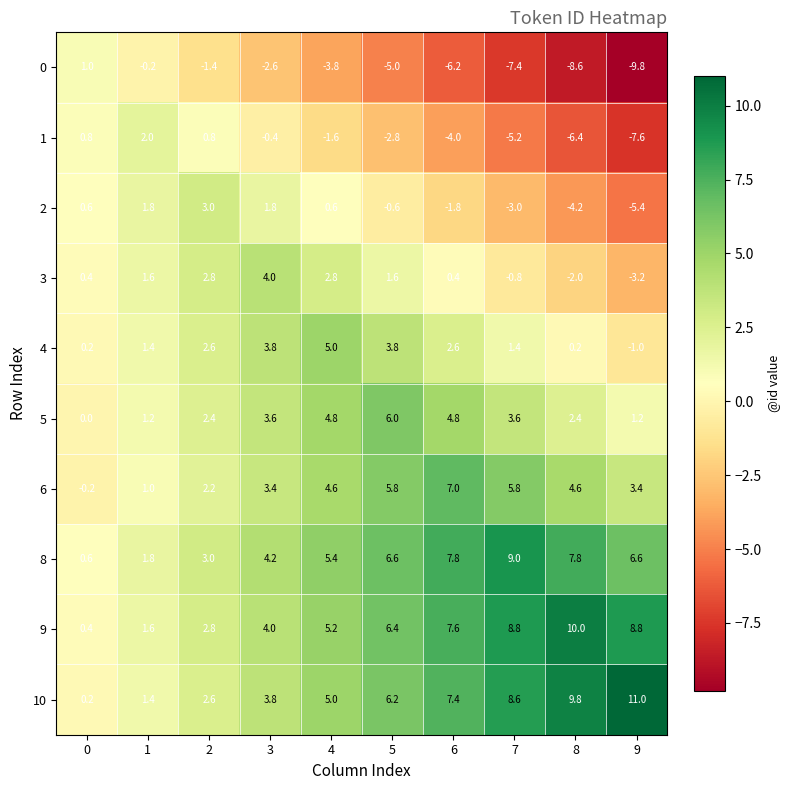

What is the total value across all series at 2?

20.8